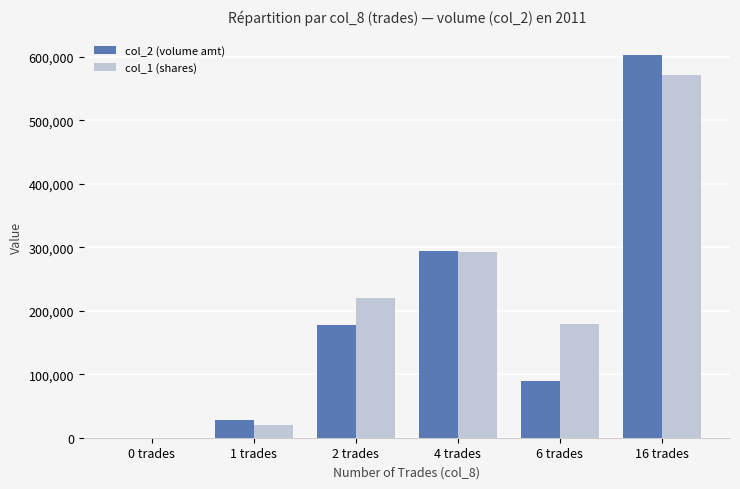

How many groups of bars are there?

6